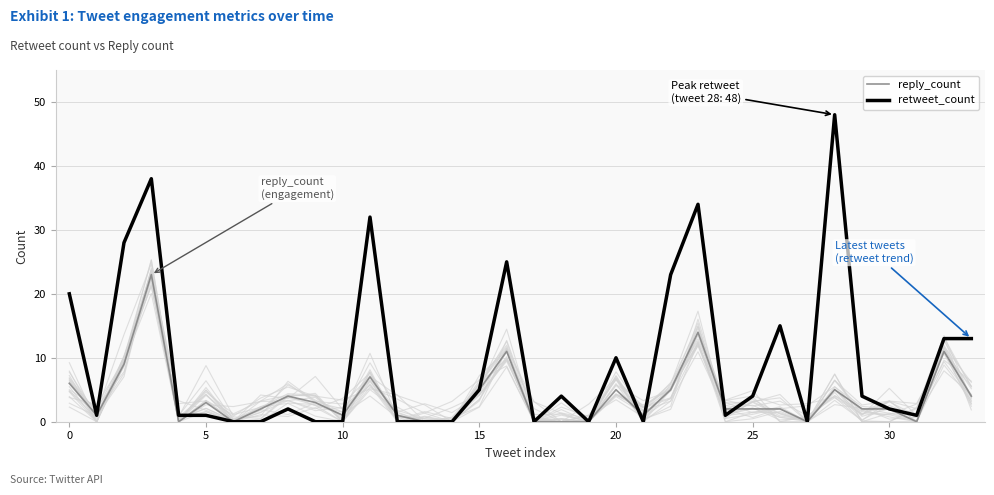

What is the highest value of the retweet_count series?

48